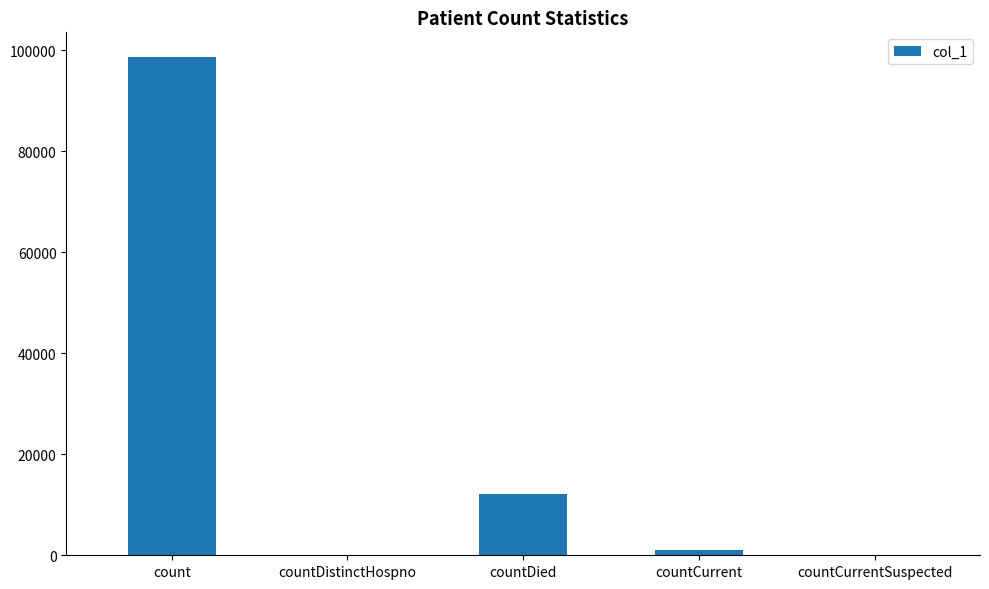

Does the chart contain stacked bars?

No